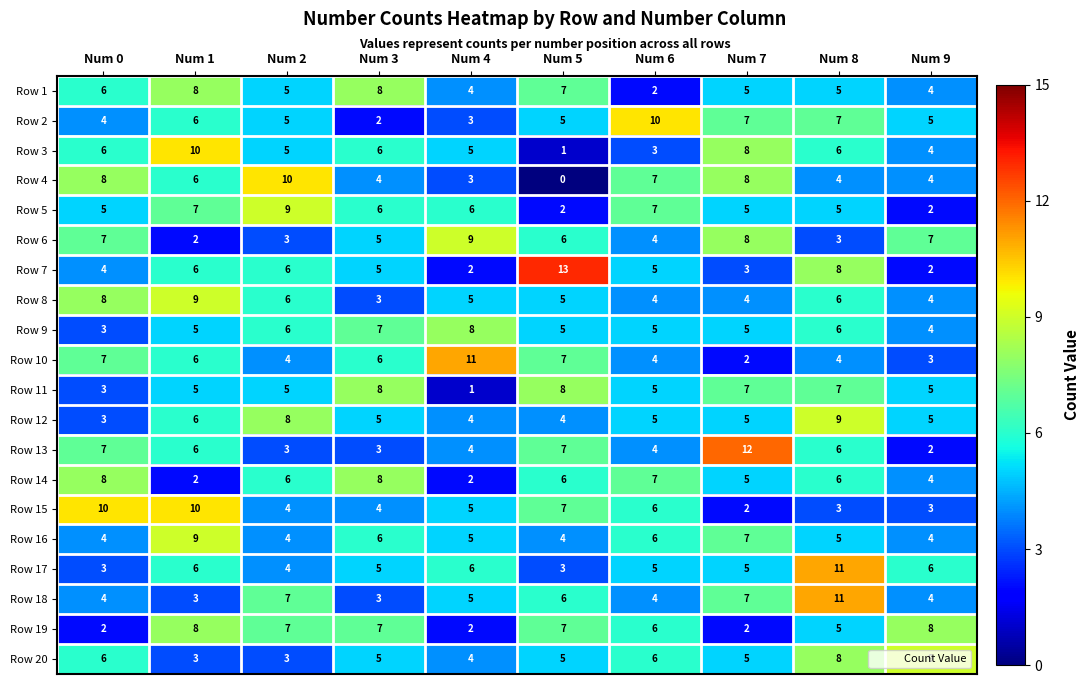

True or false: Row 13 has a value of 5 at Num 2.

False